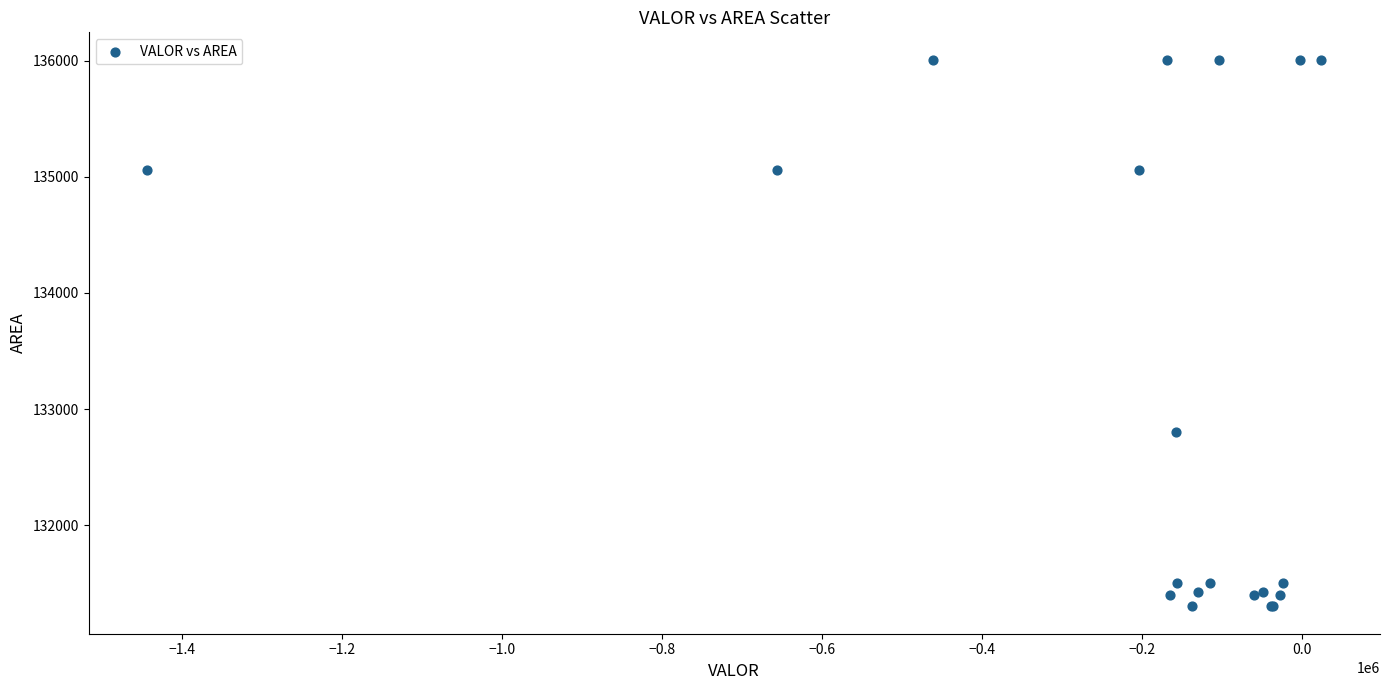

What Y value in the scatter plot is closest to 133654?

132805